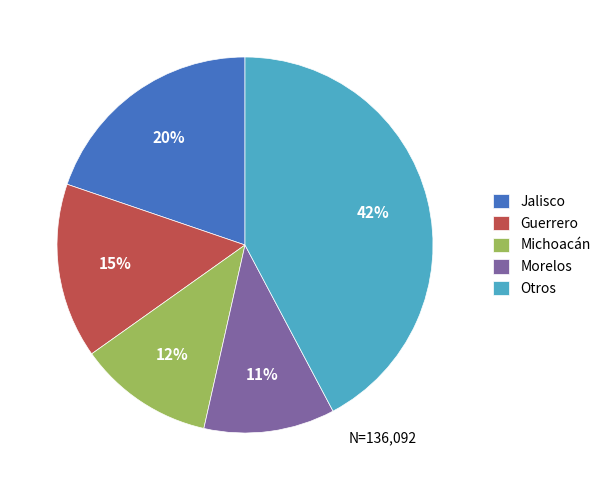

Is there a majority slice in this chart?

No